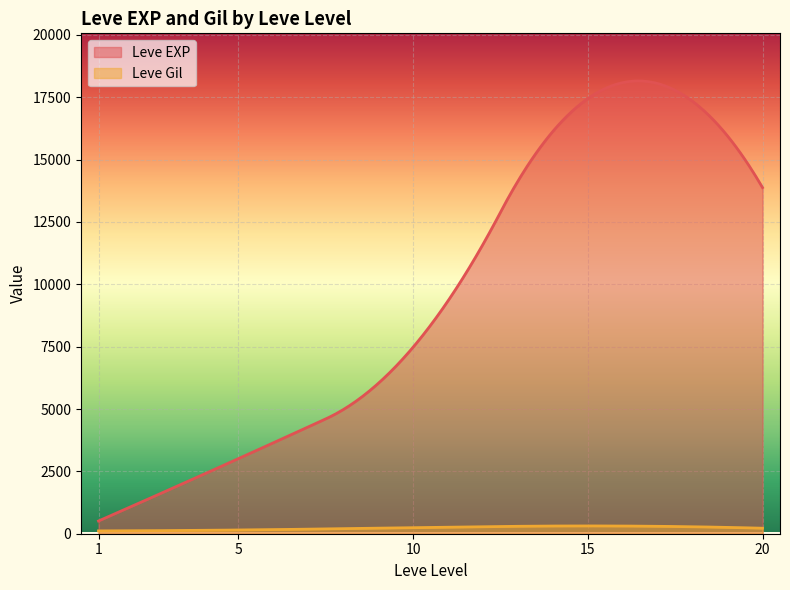

Does the chart display data point markers on the line(s)?

No